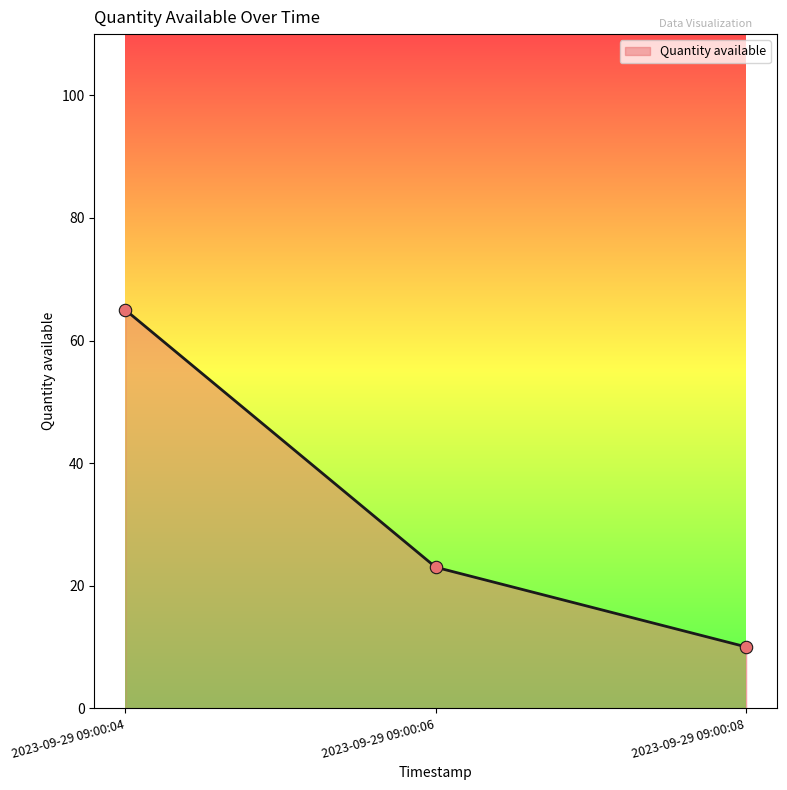

What is the change in value from 2023-09-29 09:00:06 to 2023-09-29 09:00:08?

-13